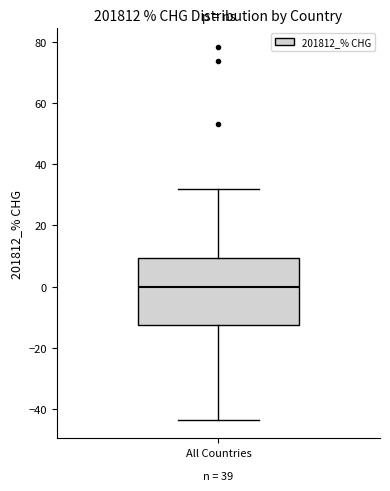

Read this box plot against the y-axis: the position of the median line, the range covered by the box, and the ends of both whiskers. The values are not printed on the chart, so give them approximately, as read against the axis.

median 0, box -12 to 10, whiskers -44 to 32